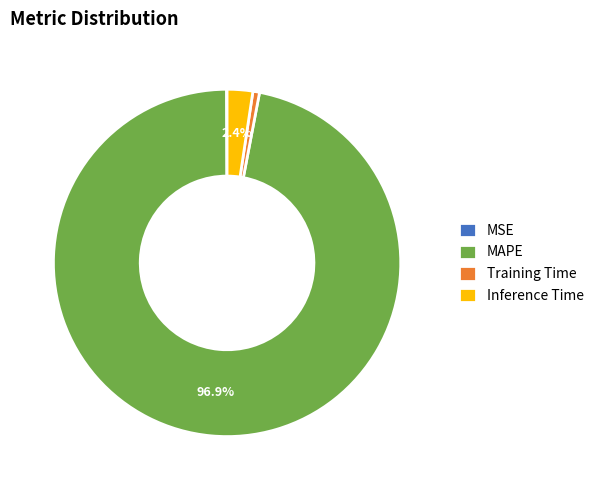

What is the majority slice?

MAPE